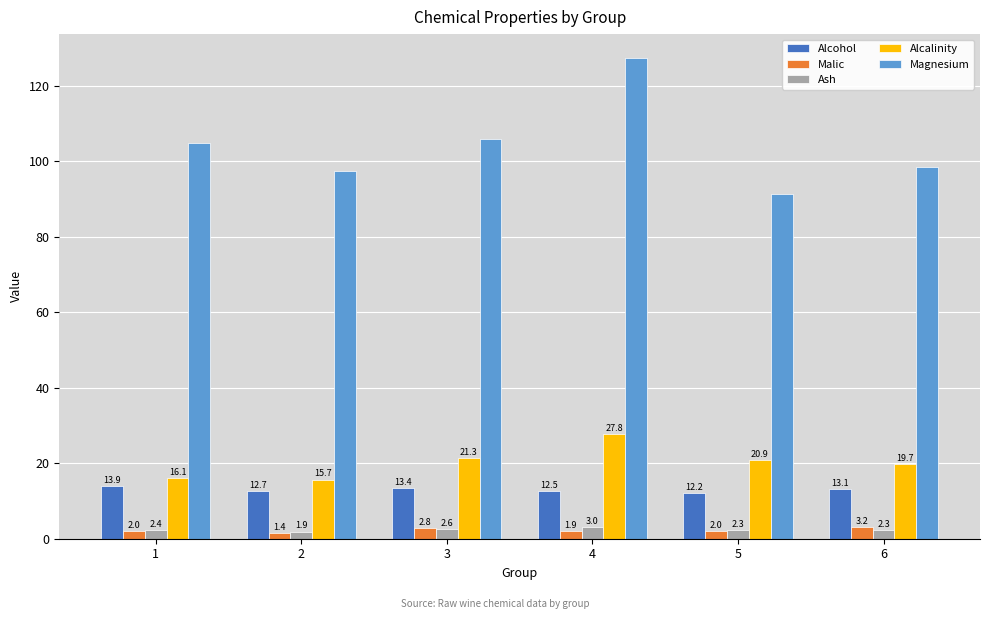

Are the bars horizontal?

No